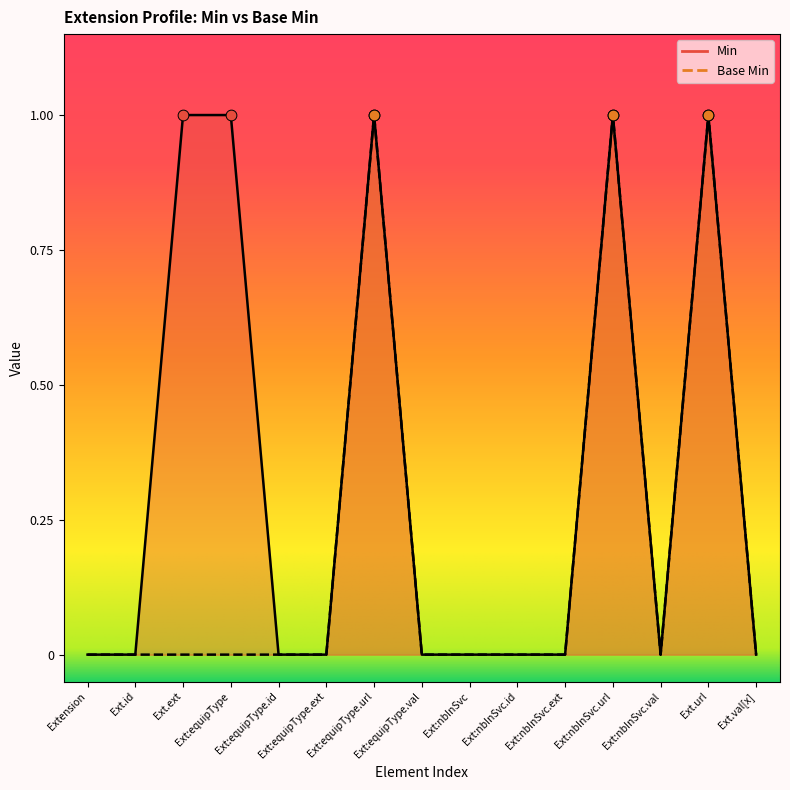

Which series contains the lowest Y value?

Min